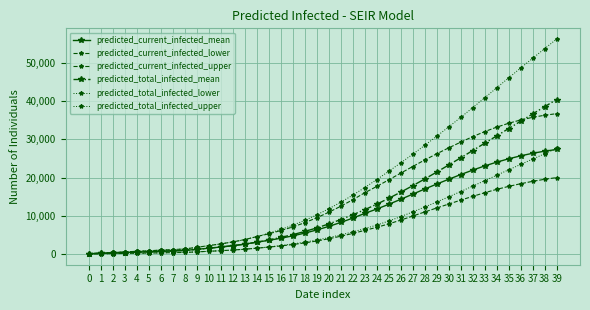

How many data points in predicted_current_infected_lower are less than 4022?

20